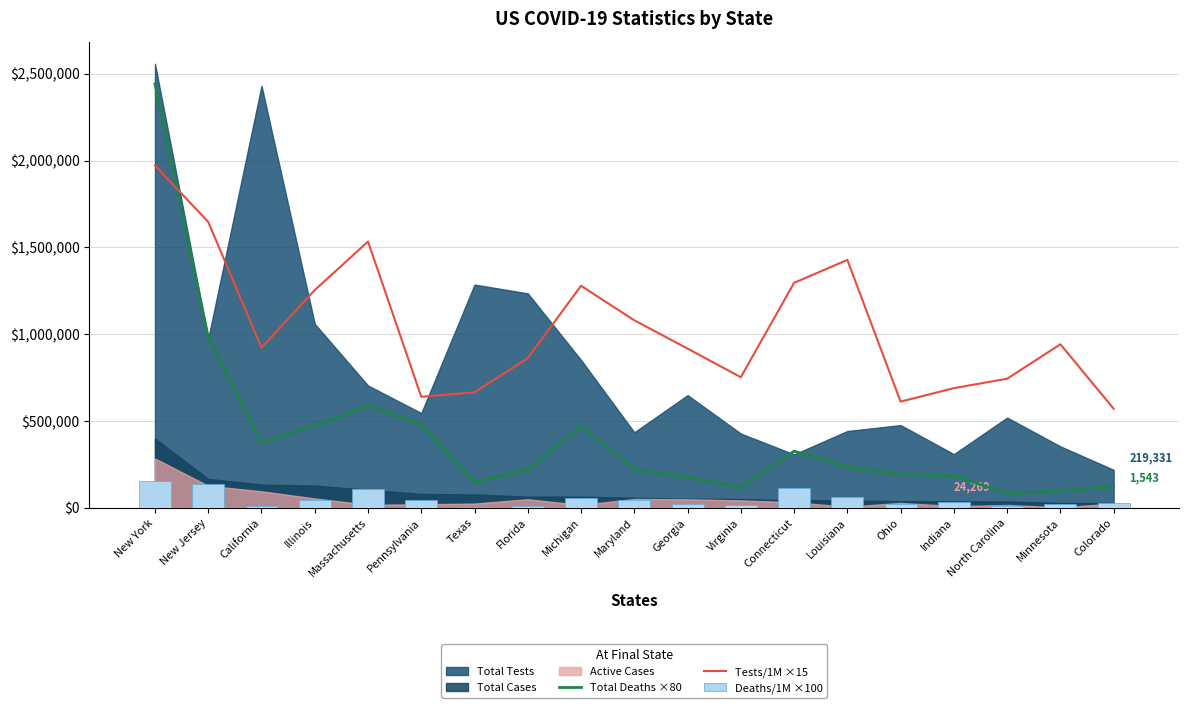

What is the spread (max minus min) of values at California?

911195